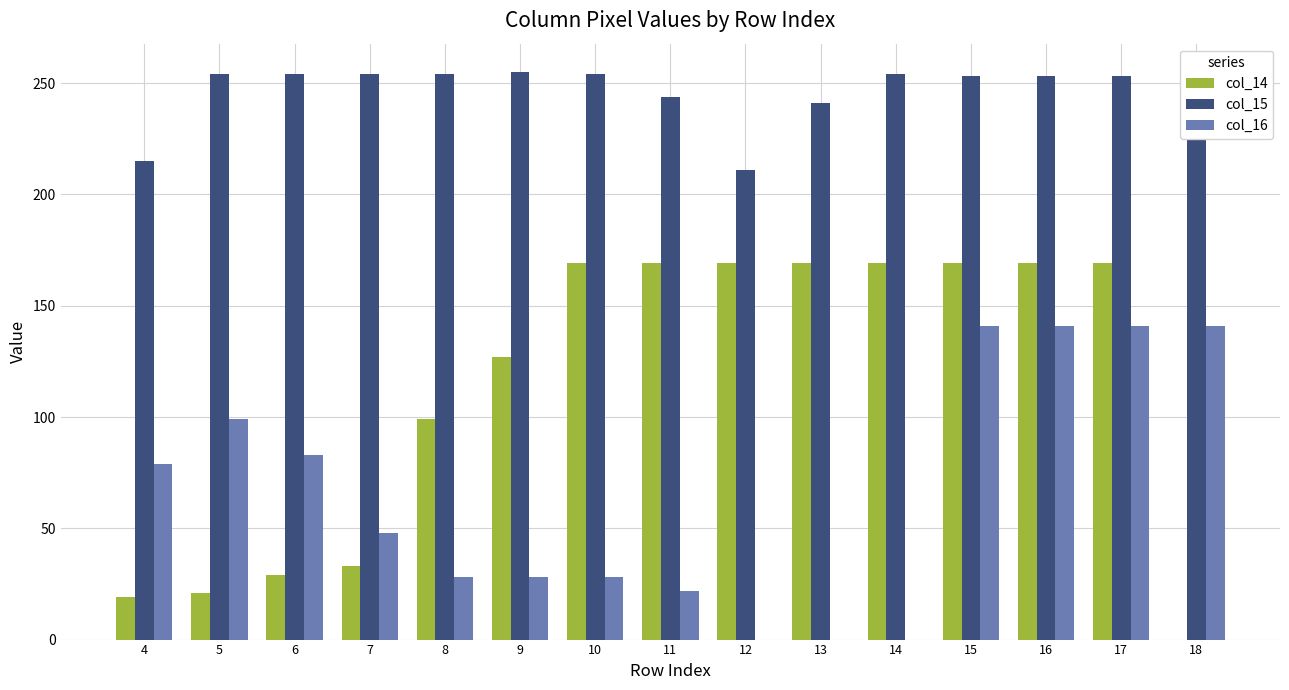

What is the sum of all col_16 values?

979